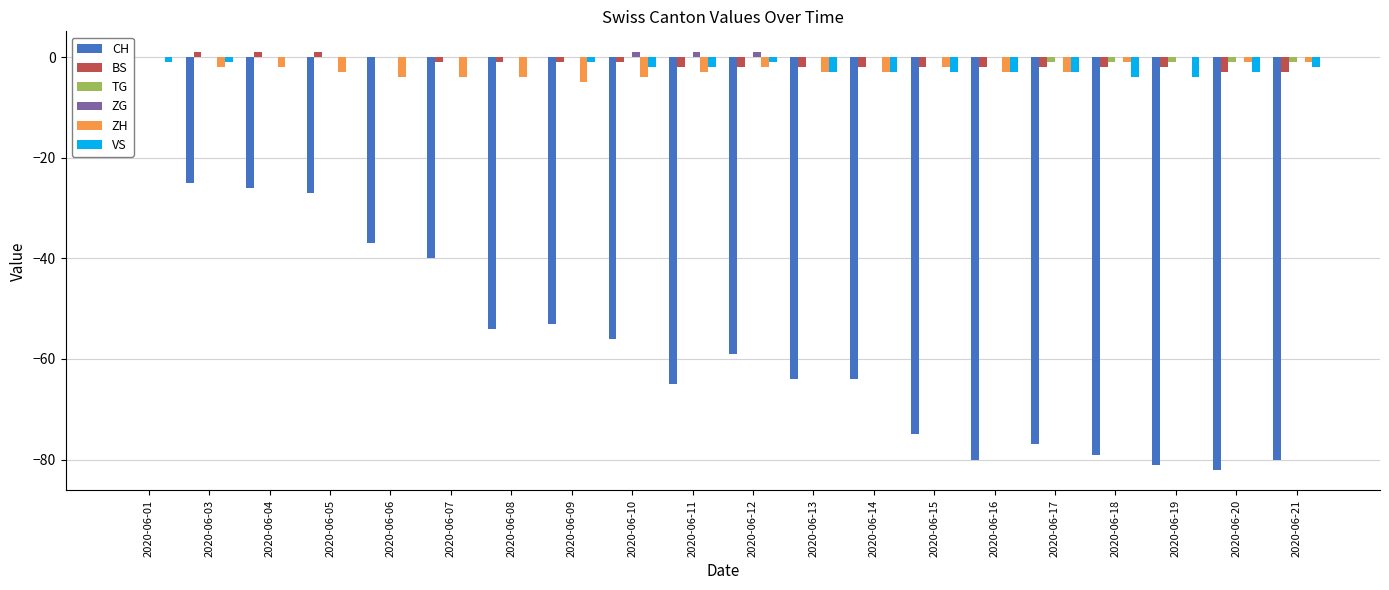

Where is ZG nearest to the value 0?

2020-06-01